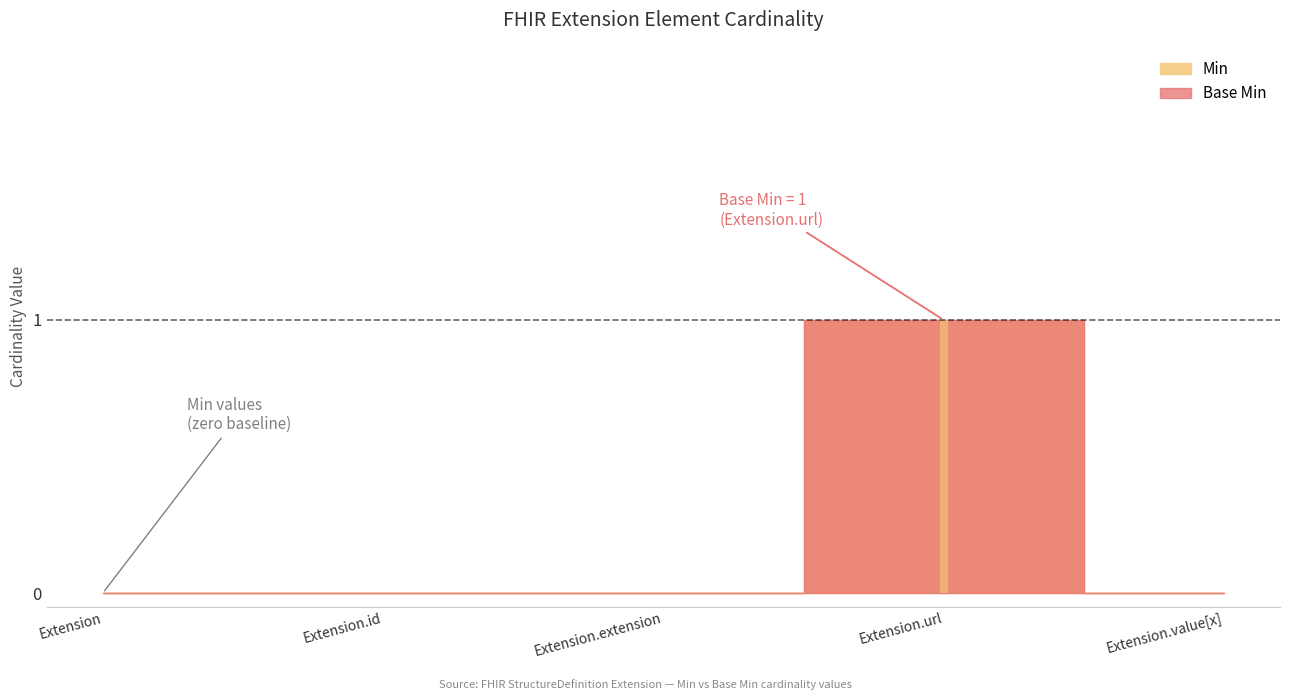

What is the sum of all Base Min values?

1